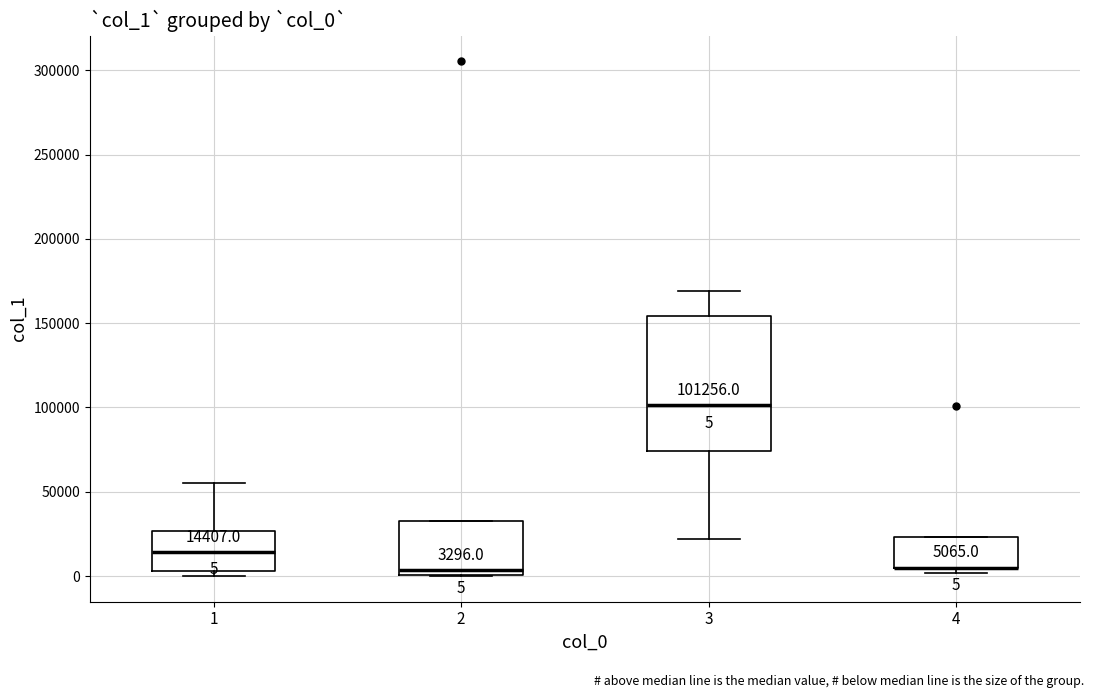

Which box is the tallest, from its lower edge to its upper edge?

3